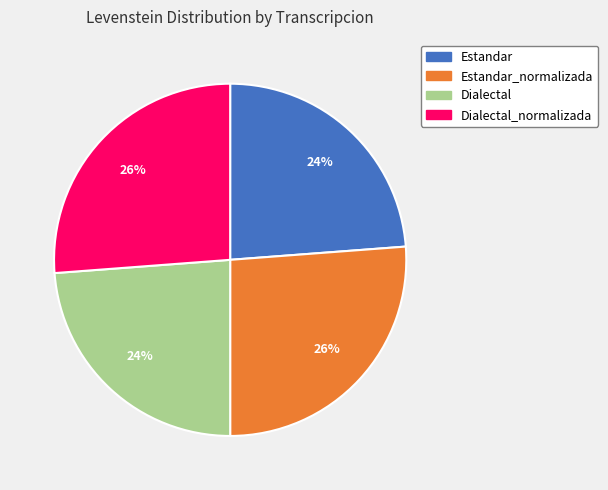

How many slices are in this pie chart?

4